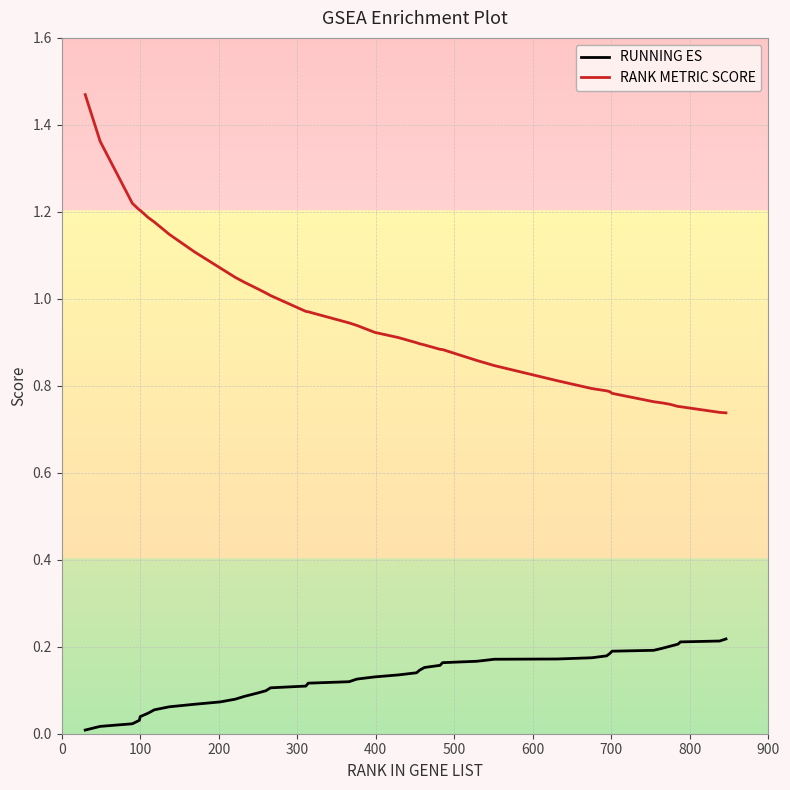

True or false: RUNNING ES and RANK METRIC SCORE cross at least once.

False